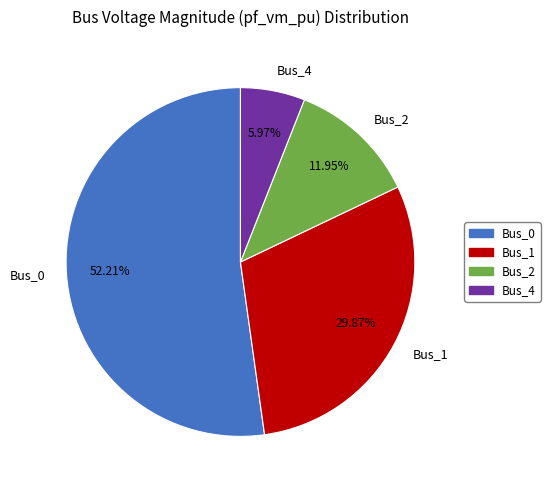

How many segments does this pie chart have?

4